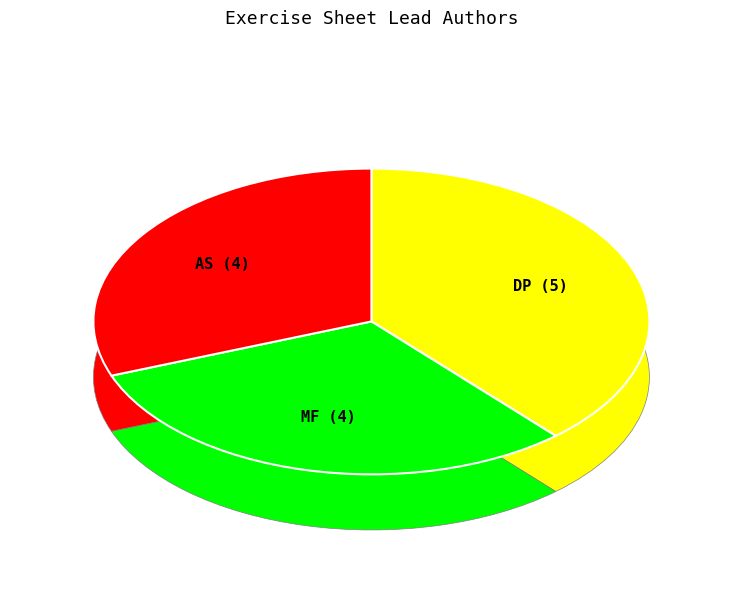

Which slice is the largest?

DP